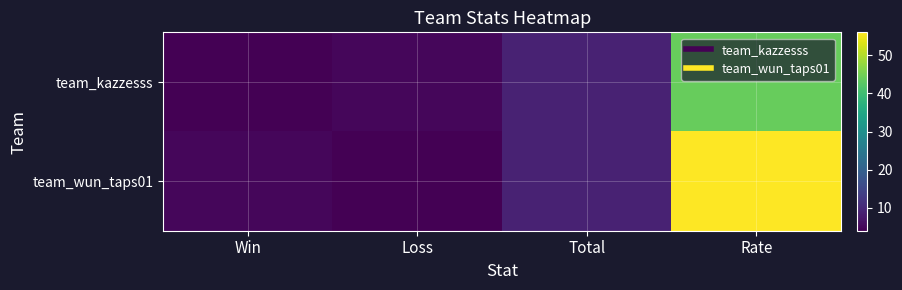

At how many categories does at least one series exceed 26?

1